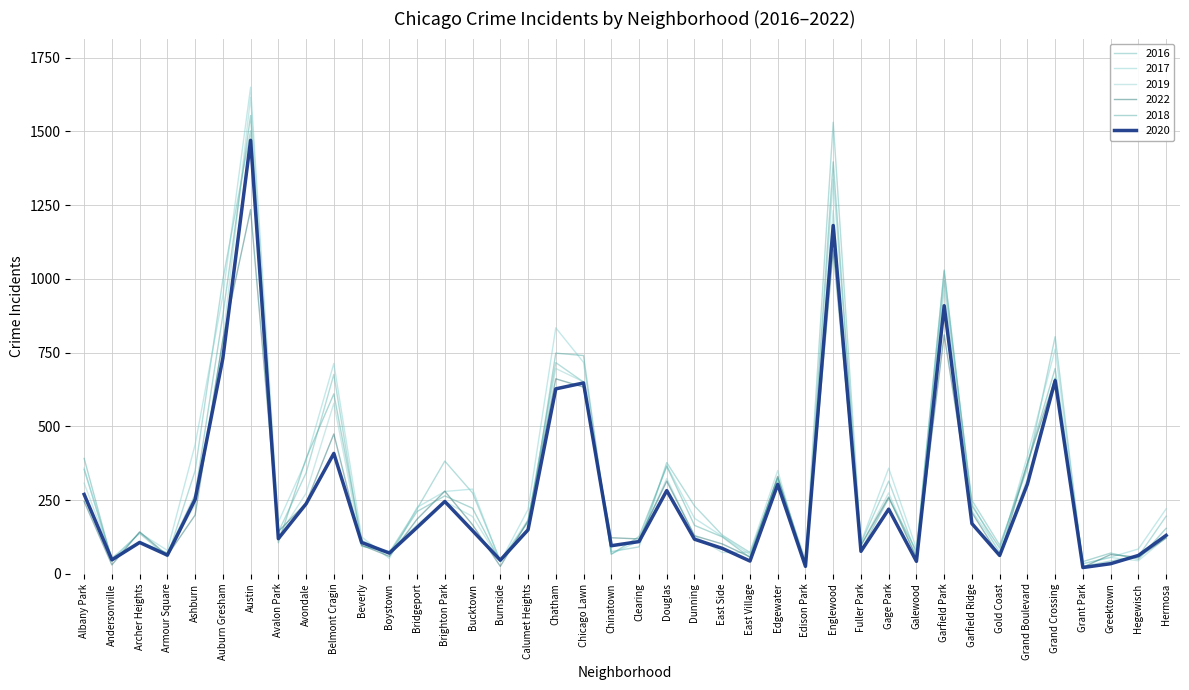

What is the difference between the maximum and minimum values in the 2016 series?

1506